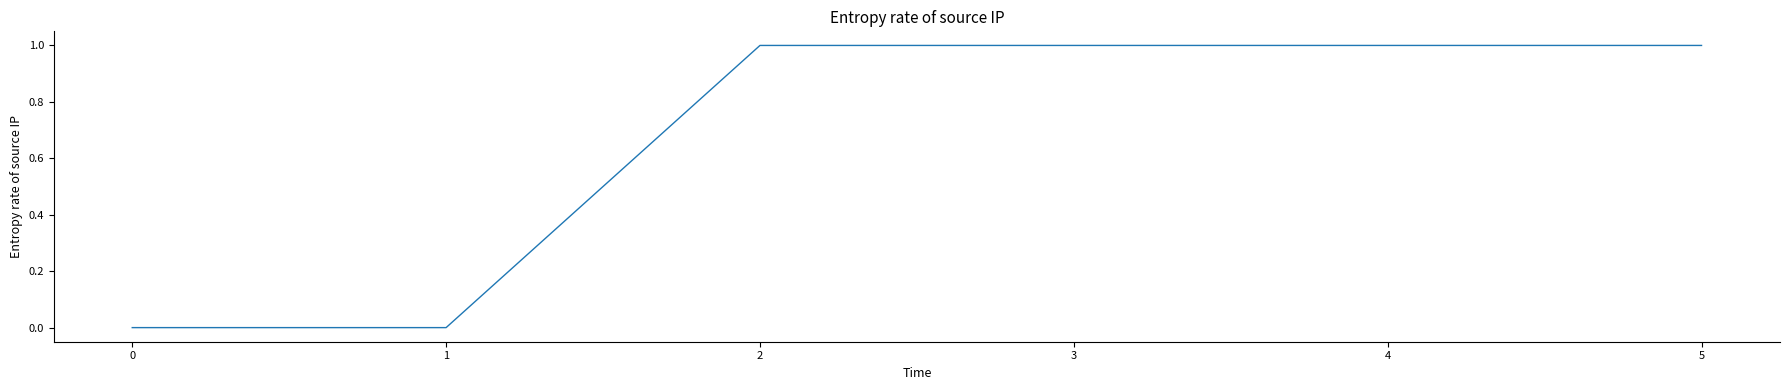

What is the greatest value displayed?

1